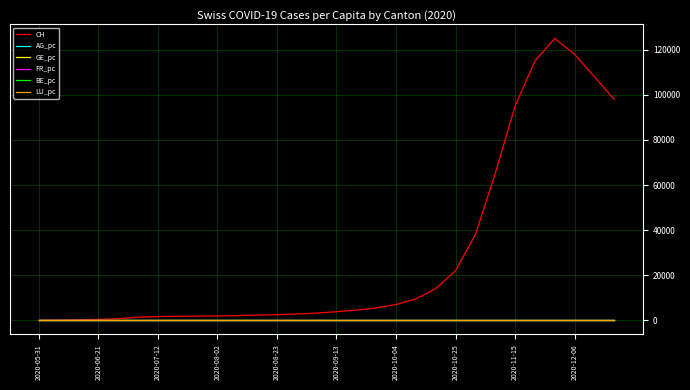

Which series has the widest spread of values?

CH